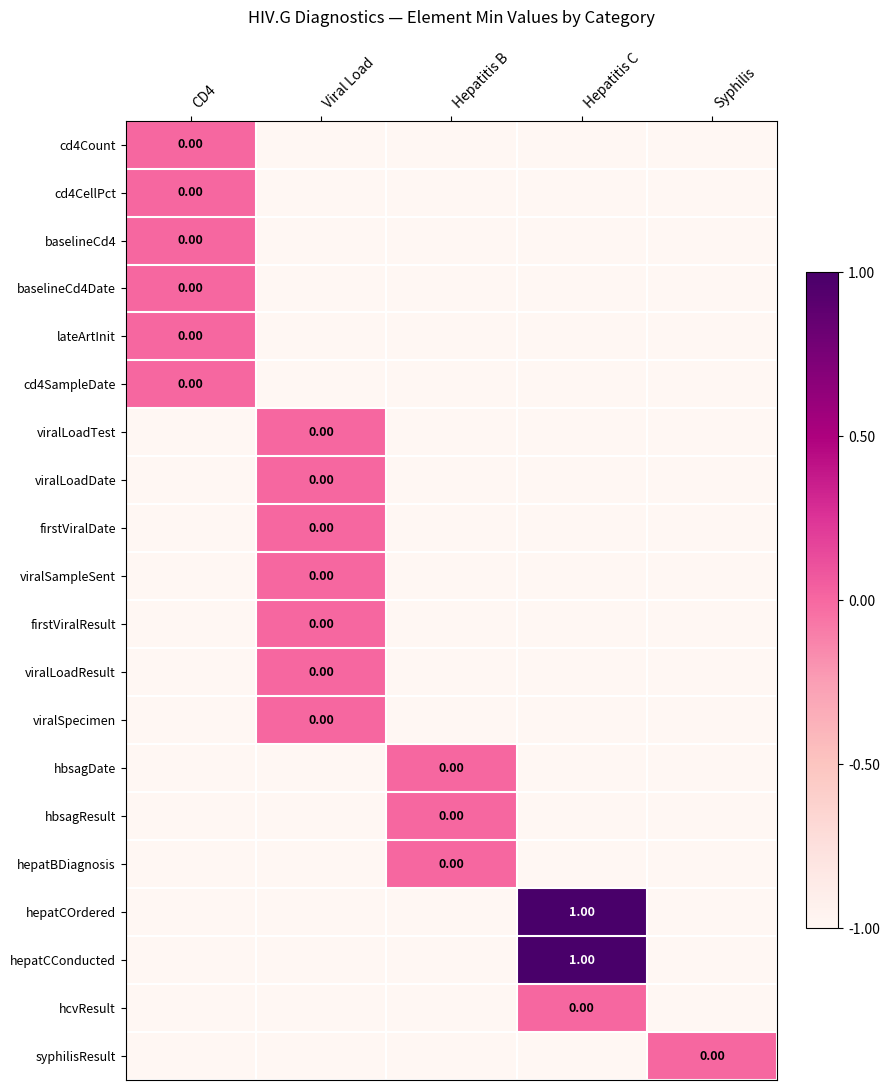

Count the number of categories in the chart.

5